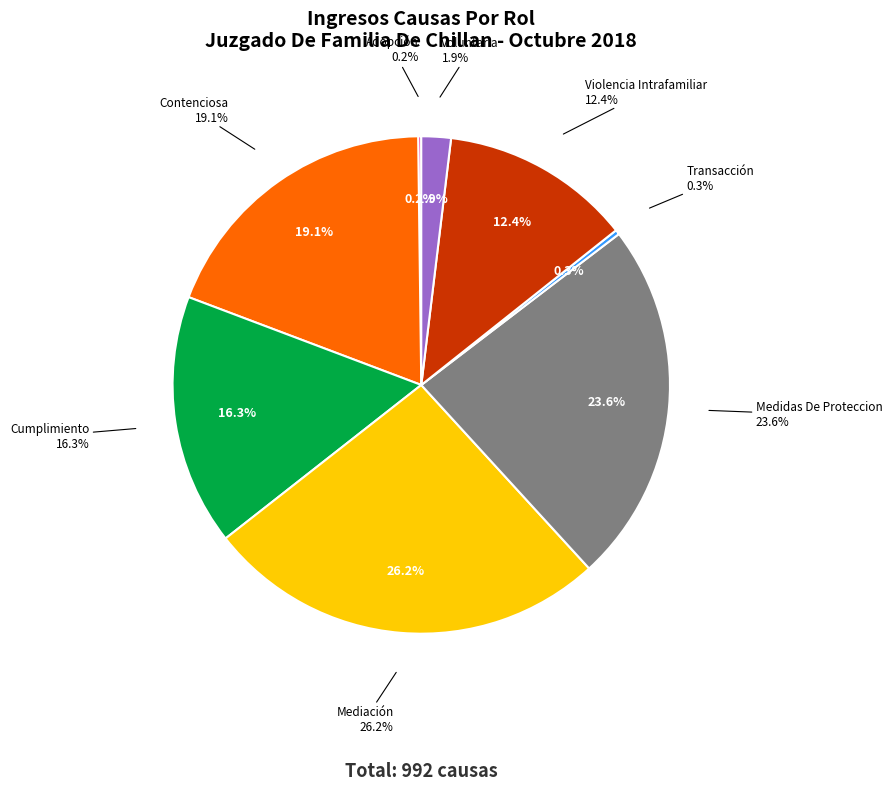

What percentage is the Cumplimiento slice, to the nearest percent?

16%